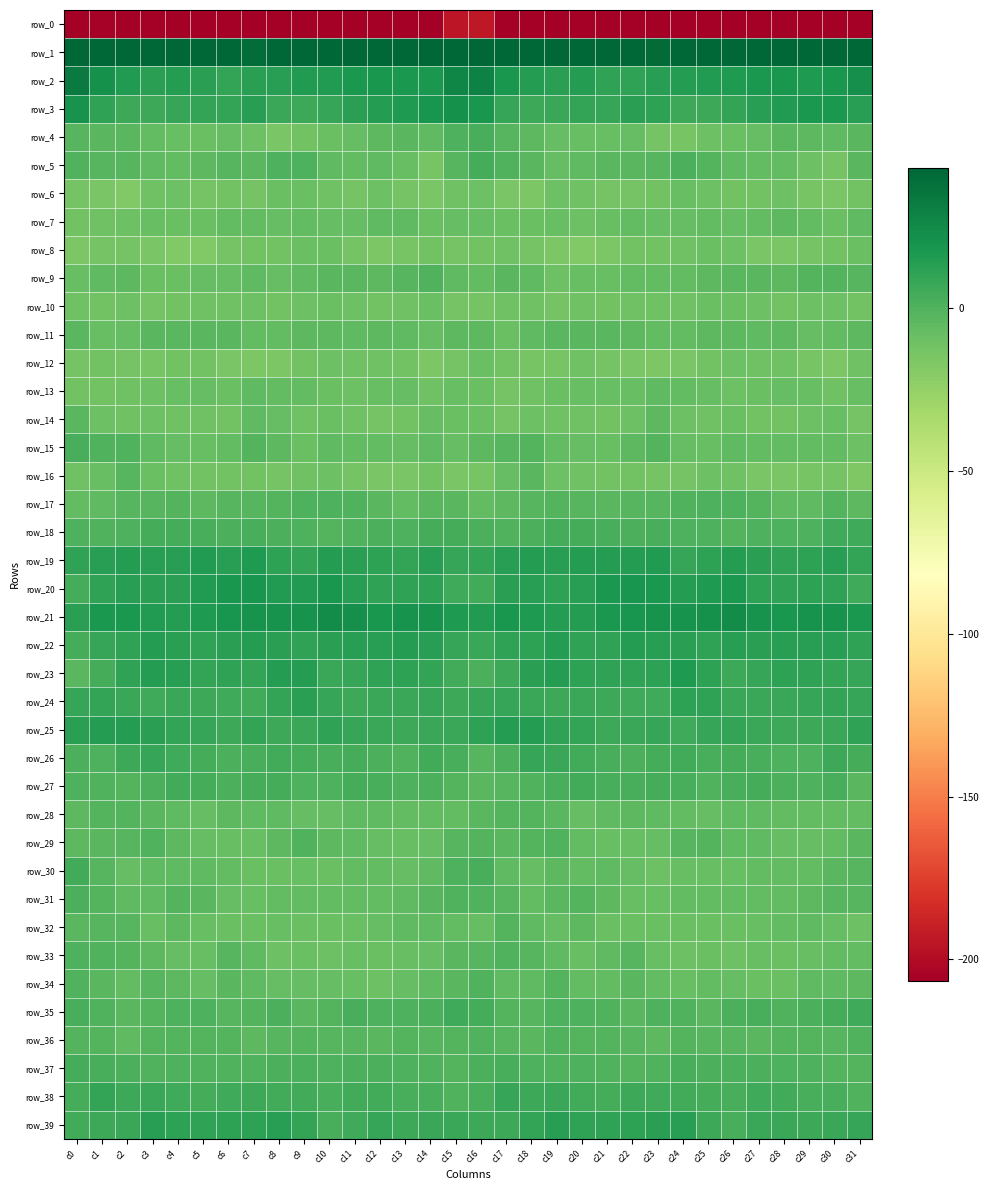

The row_12 series shows -11.8 at c4. True or false?

True